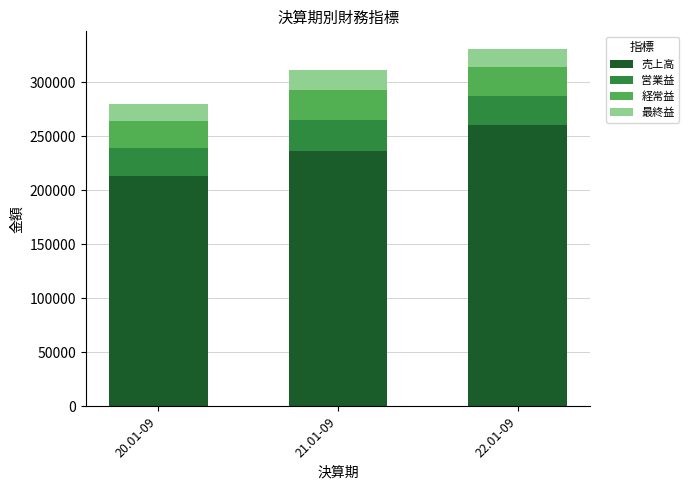

Which category has the highest value in the 売上高 series?

22.01-09